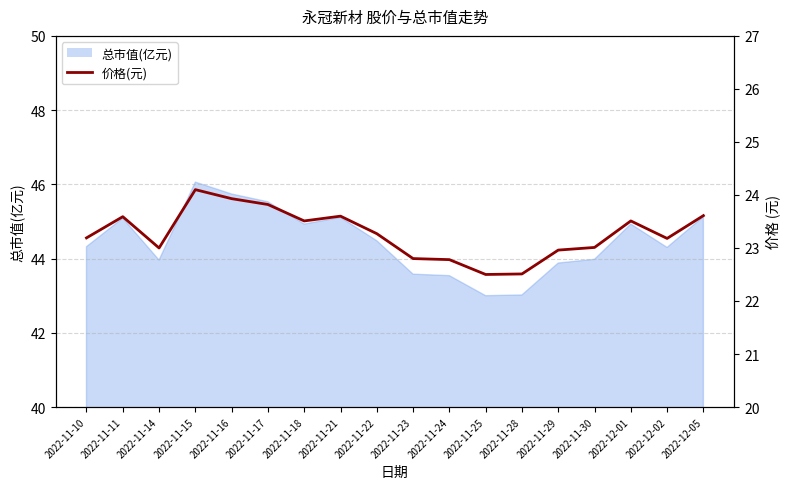

The value at 2022-11-25 is 22.5. True or false?

True